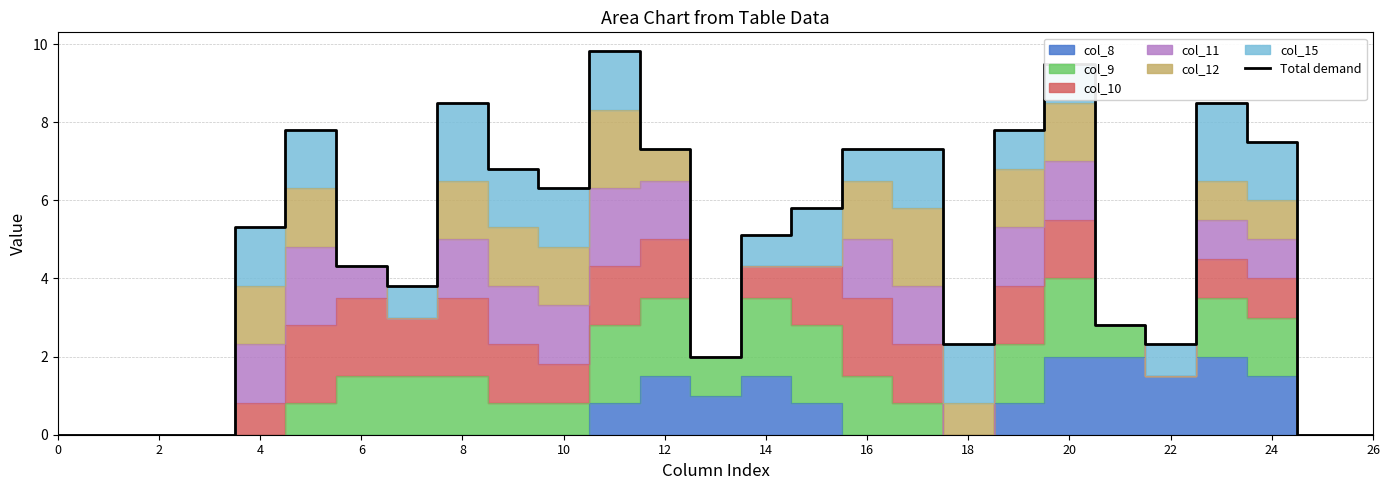

The Total demand series shows 9.6 at 12. True or false?

False